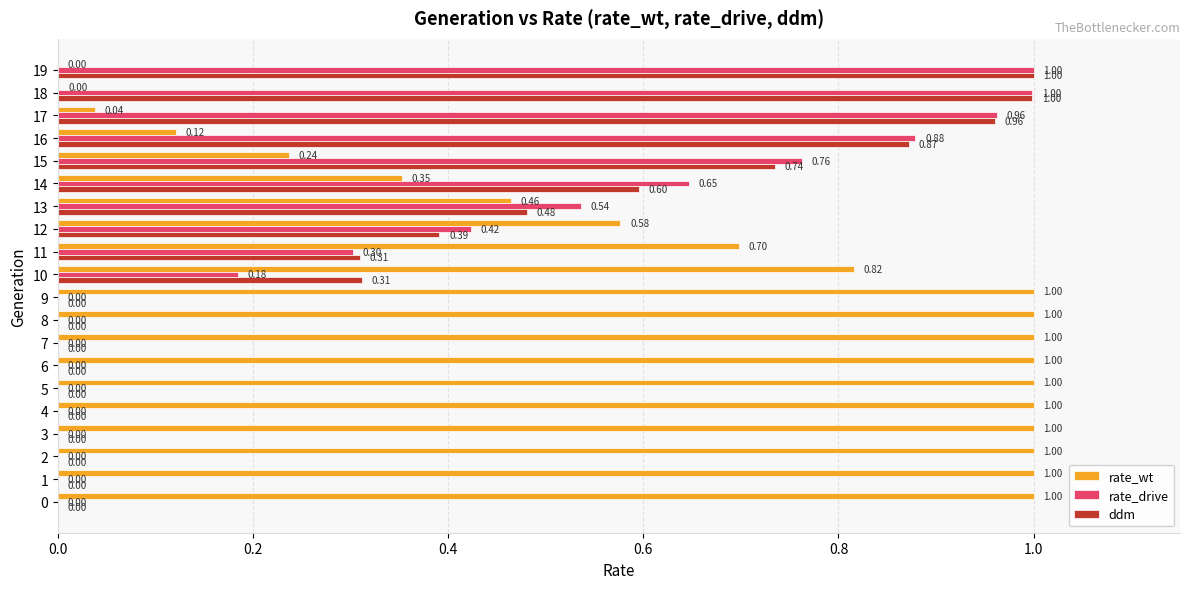

Which series has the largest total across all categories?

rate_wt